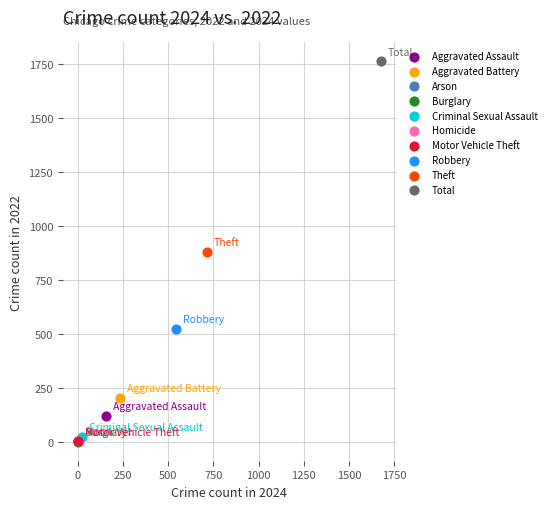

Which series contains the highest Y value?

Total